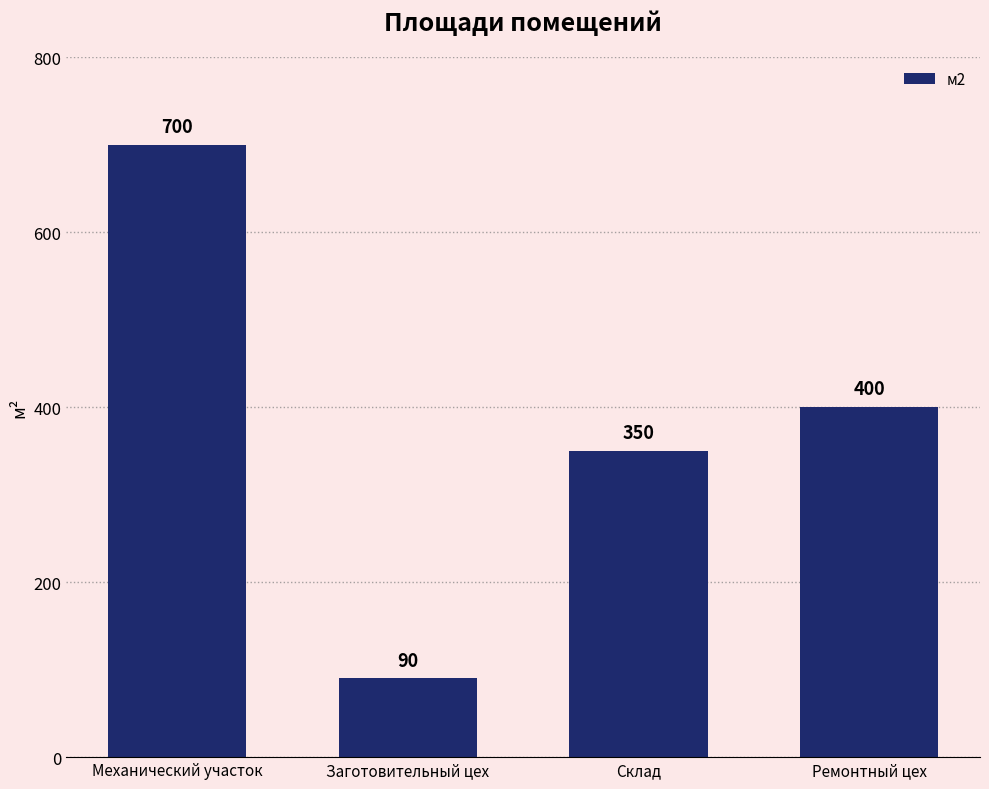

The value at Ремонтный цех is 400. True or false?

True